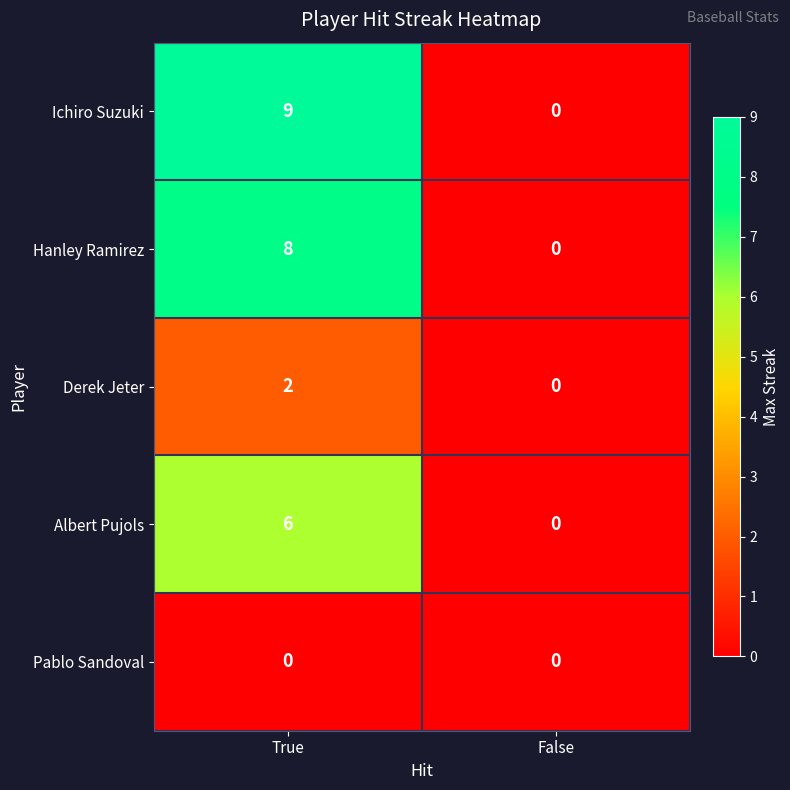

Reading left to right, transcribe all the data shown in this chart.

Ichiro Suzuki: True=9	False=0
Hanley Ramirez: True=8	False=0
Derek Jeter: True=2	False=0
Albert Pujols: True=6	False=0
Pablo Sandoval: True=0	False=0